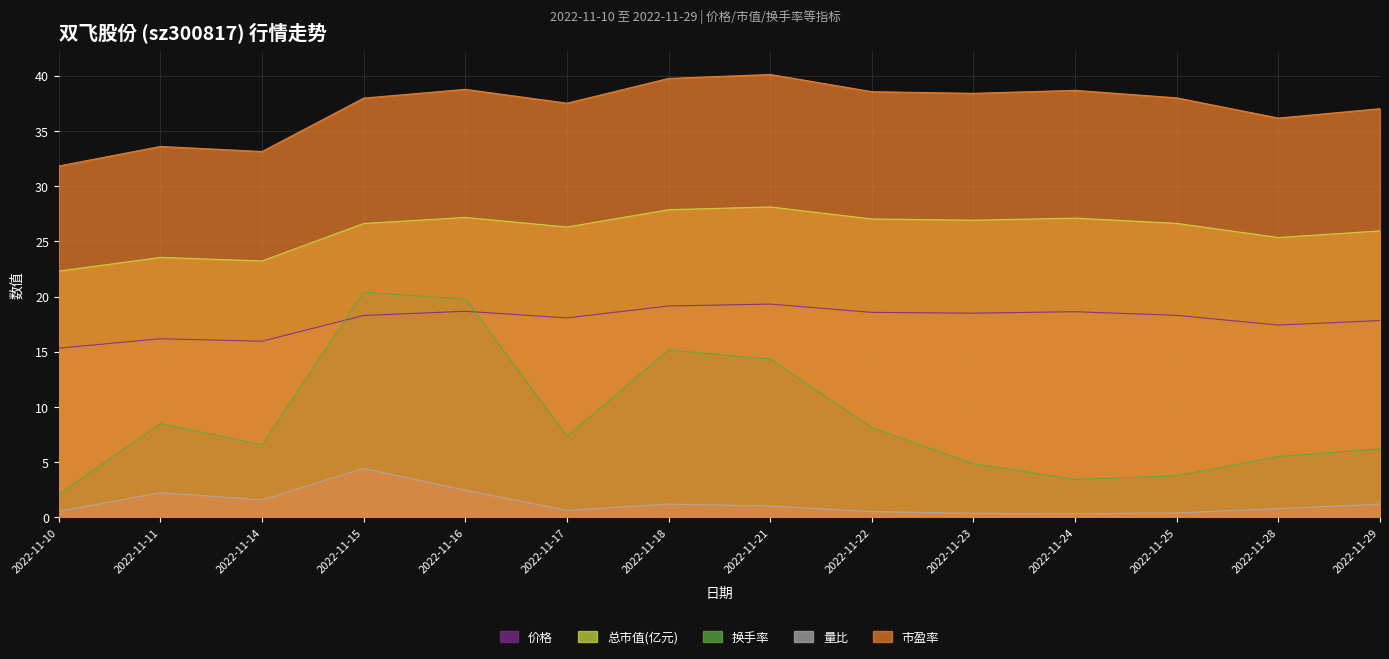

Between 2022-11-23 and 2022-11-24, which is larger?

2022-11-24